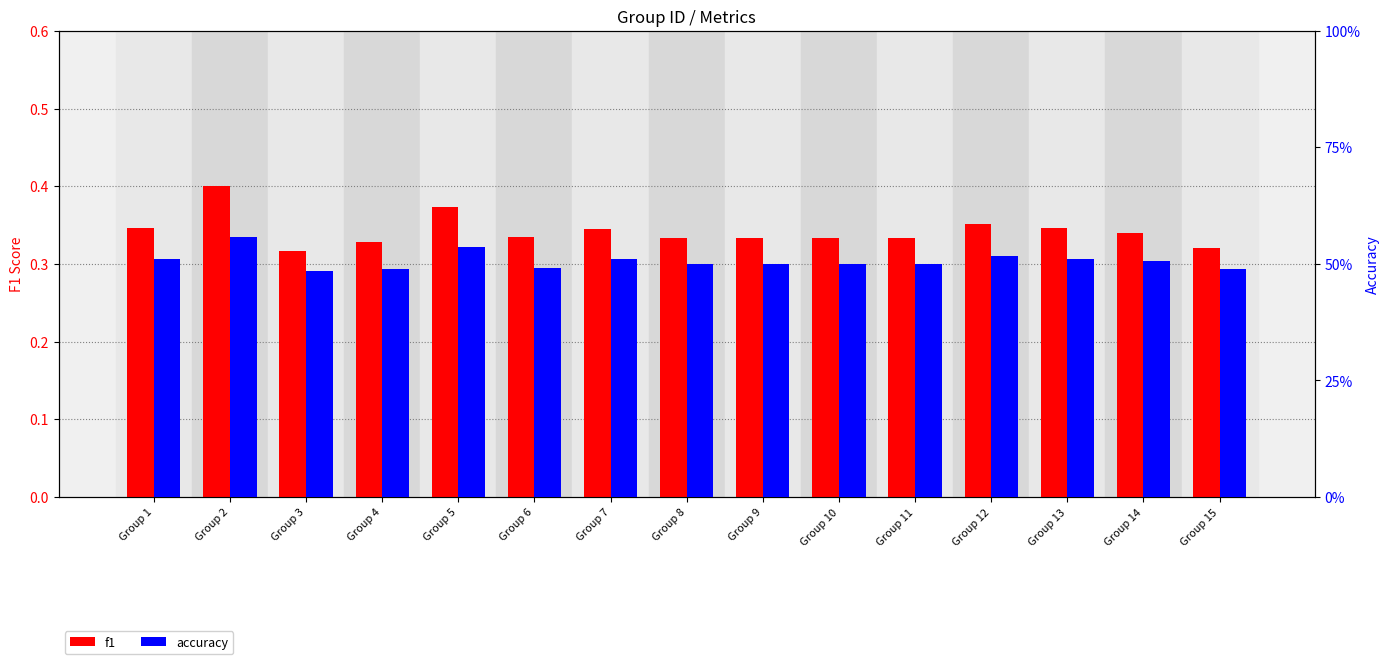

Reading right to left, transcribe all the data shown in this chart.

f1: Group 15=0.3	Group 14=0.3	Group 13=0.3	Group 12=0.4	Group 11=0.3	Group 10=0.3	Group 9=0.3	Group 8=0.3	Group 7=0.3	Group 6=0.3	Group 5=0.4	Group 4=0.3	Group 3=0.3	Group 2=0.4	Group 1=0.3
accuracy: Group 15=0.5	Group 14=0.5	Group 13=0.5	Group 12=0.5	Group 11=0.5	Group 10=0.5	Group 9=0.5	Group 8=0.5	Group 7=0.5	Group 6=0.5	Group 5=0.5	Group 4=0.5	Group 3=0.5	Group 2=0.6	Group 1=0.5